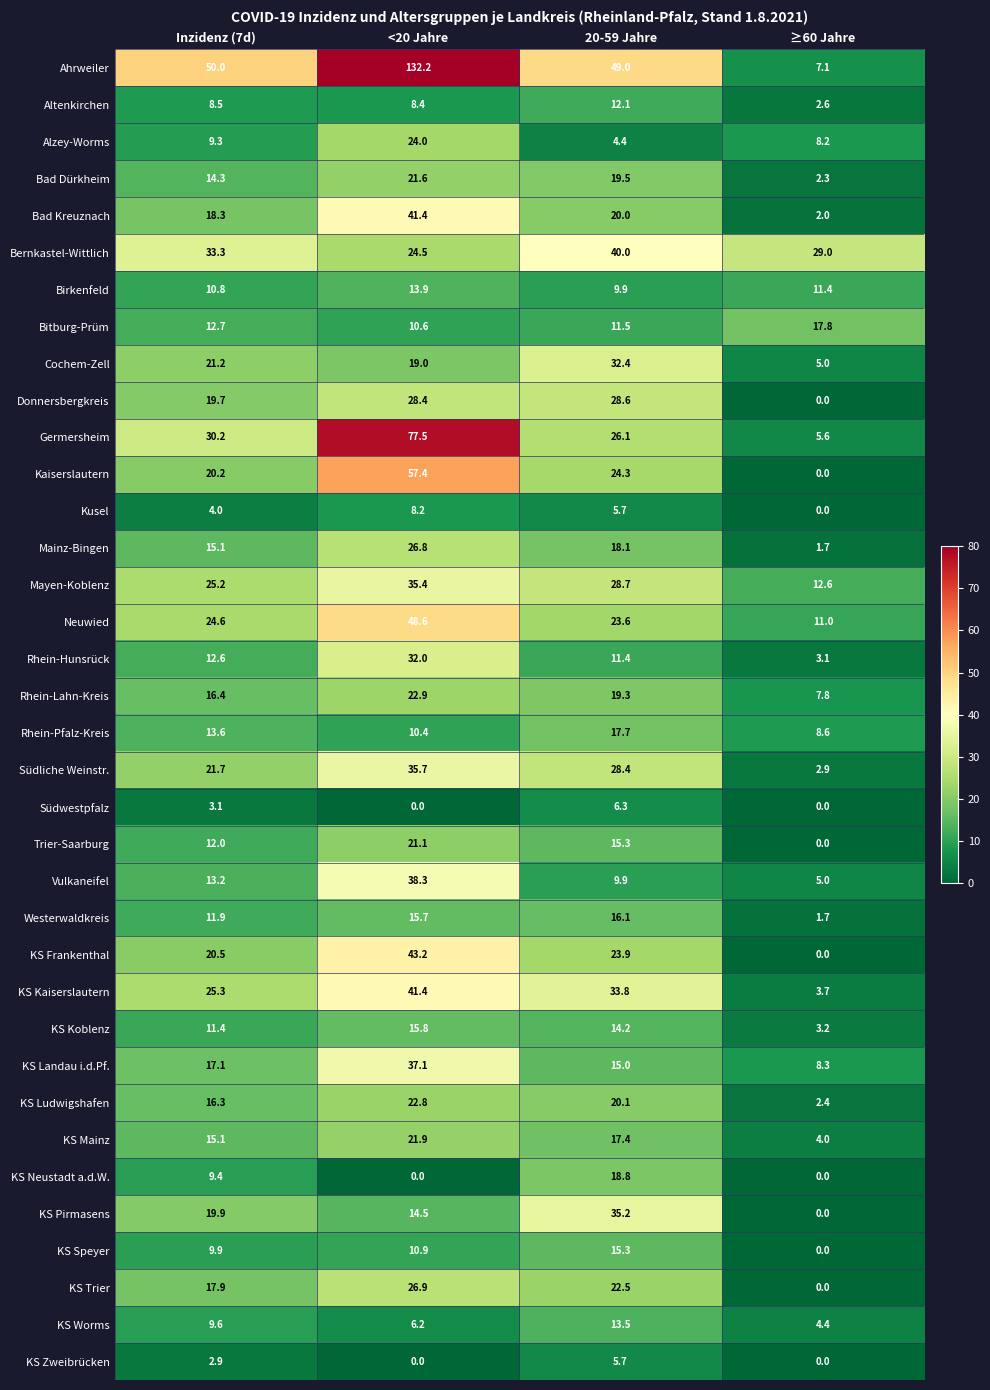

What is the spread (max minus min) of values at Inzidenz (7d)?

47.1